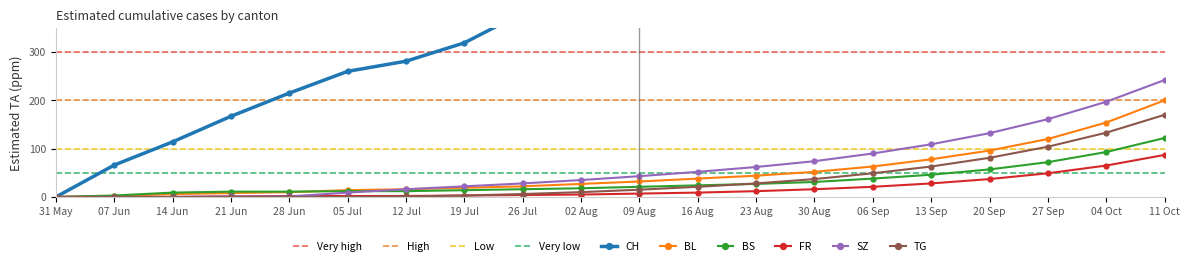

What is the maximum value for FR?

87